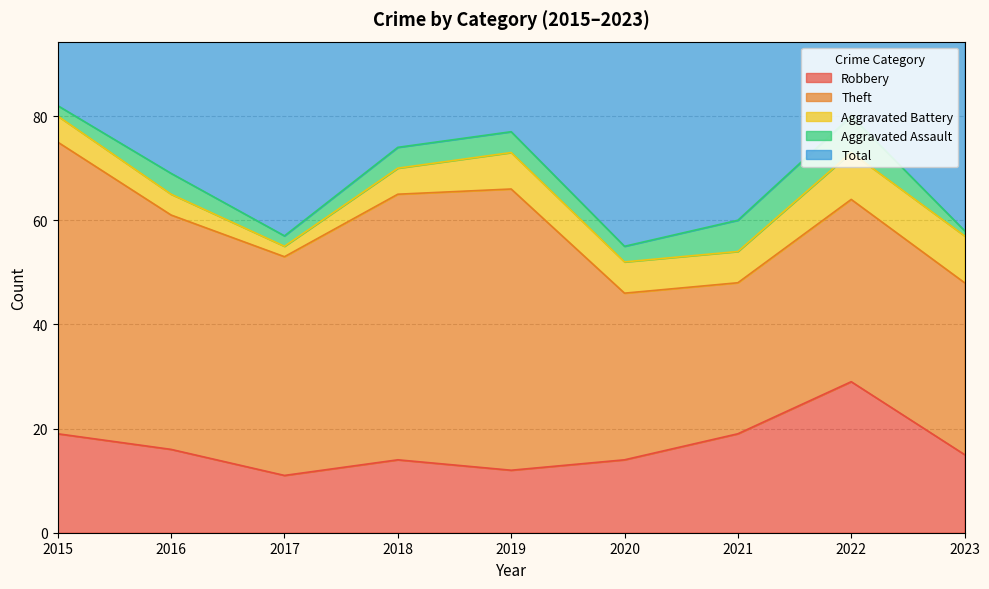

Reading right to left, transcribe all the data shown in this chart.

Robbery: 2023=15	2022=29	2021=19	2020=14	2019=12	2018=14	2017=11	2016=16	2015=19
Theft: 2023=33	2022=35	2021=29	2020=32	2019=54	2018=51	2017=42	2016=45	2015=56
Aggravated Battery: 2023=9	2022=9	2021=6	2020=6	2019=7	2018=5	2017=2	2016=4	2015=5
Aggravated Assault: 2023=1	2022=7	2021=6	2020=3	2019=4	2018=4	2017=2	2016=4	2015=2
Total: 2023=60	2022=82	2021=60	2020=56	2019=77	2018=74	2017=59	2016=70	2015=82